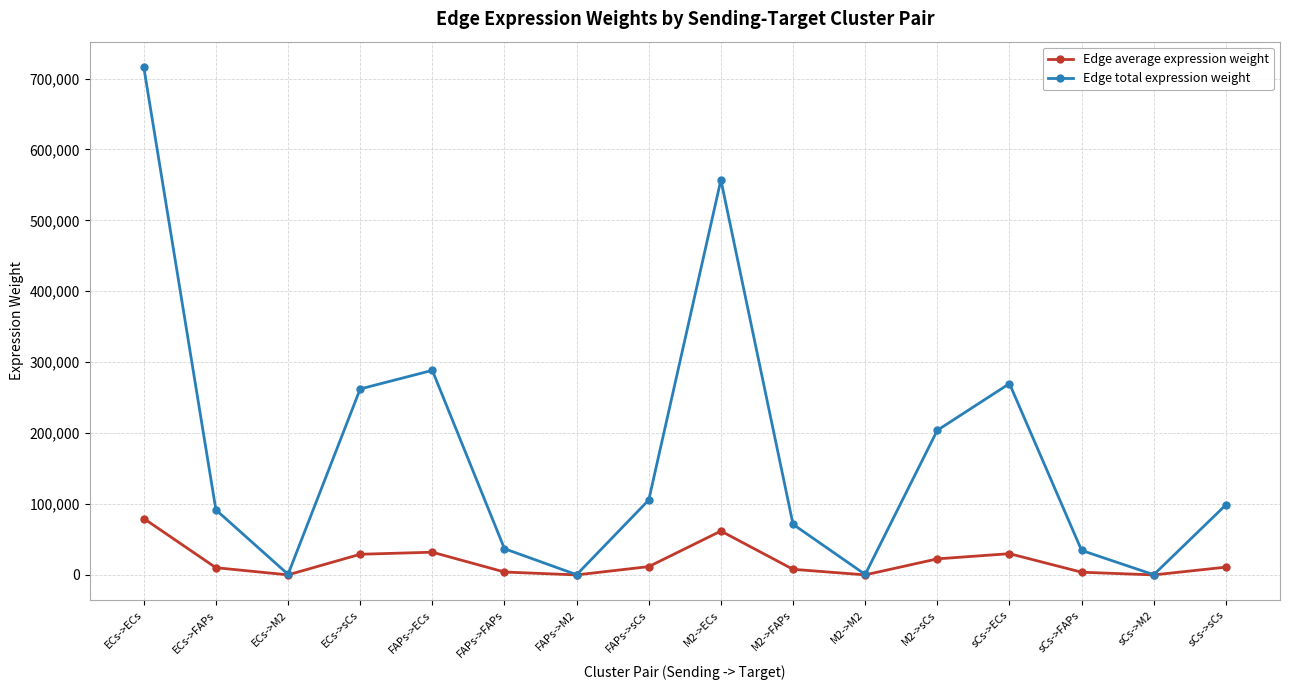

True or false: Edge total expression weight has more than 1 points higher than both neighbors.

True